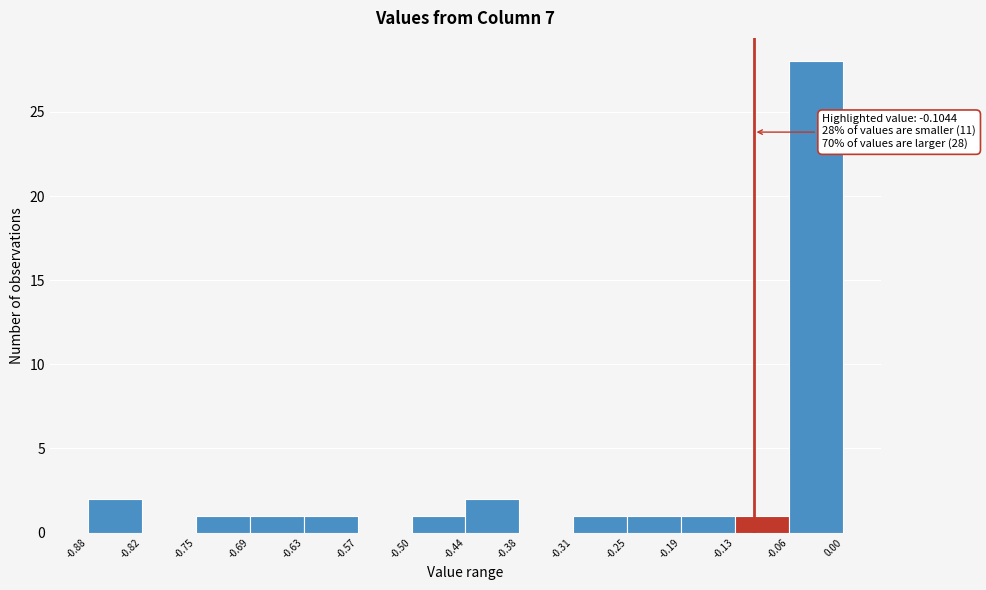

Which range on the x-axis has the tallest bar?

-0.06 to 0.00